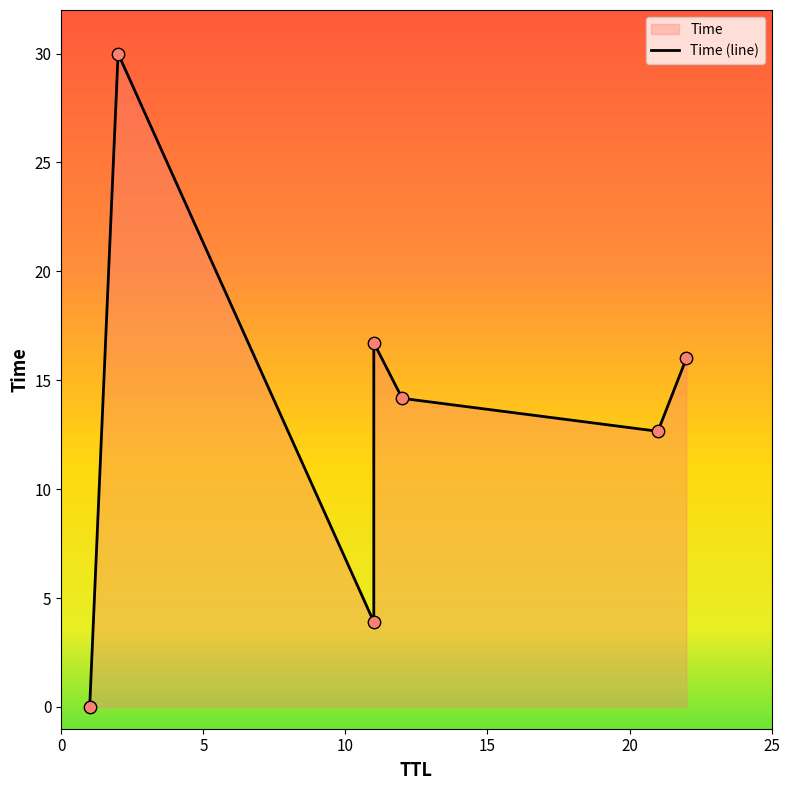

Approximately how many times larger is the value at 11 compared to 21?

1.3